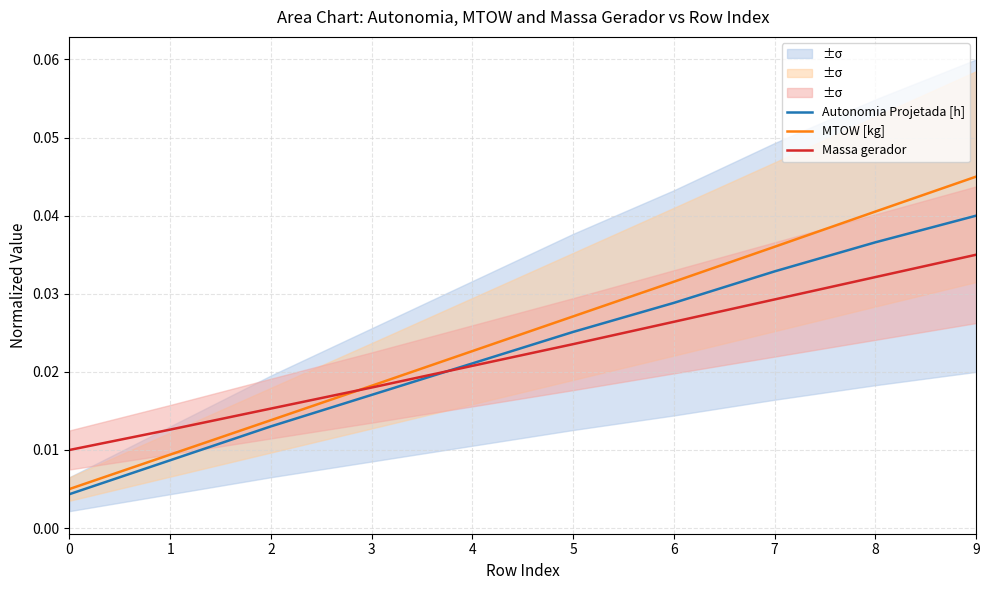

The value of MTOW [kg] at 3 is 0.0. True or false?

False